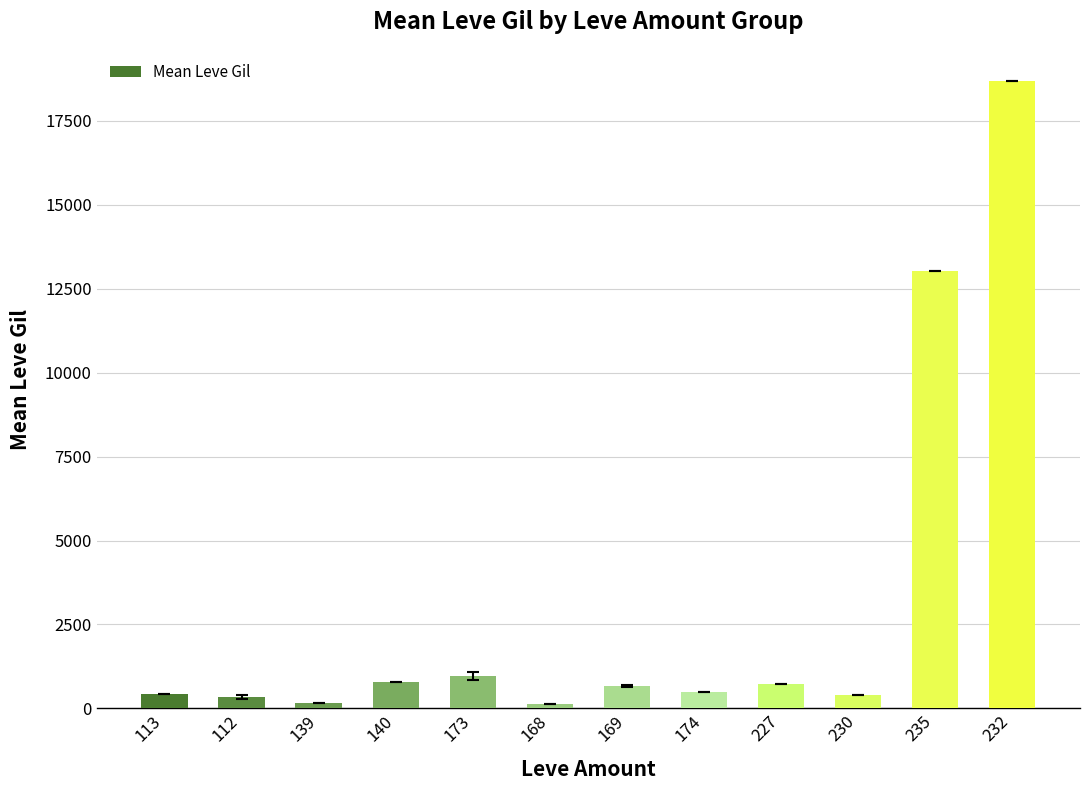

What is the label of the 7th bar from the left?

169